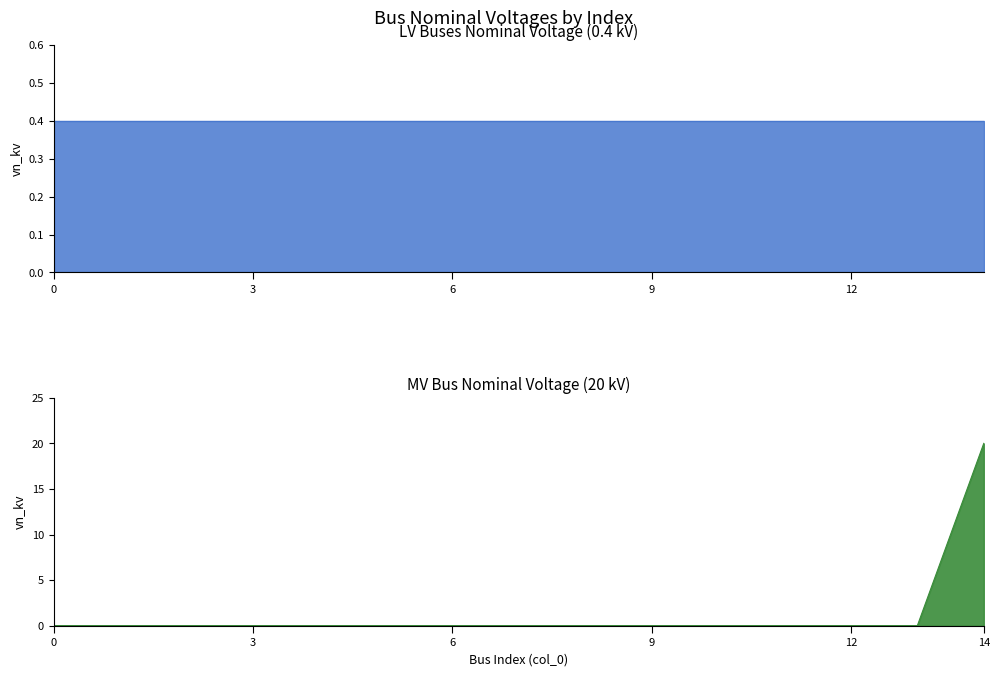

True or false: the data shows -8 at 140.

False